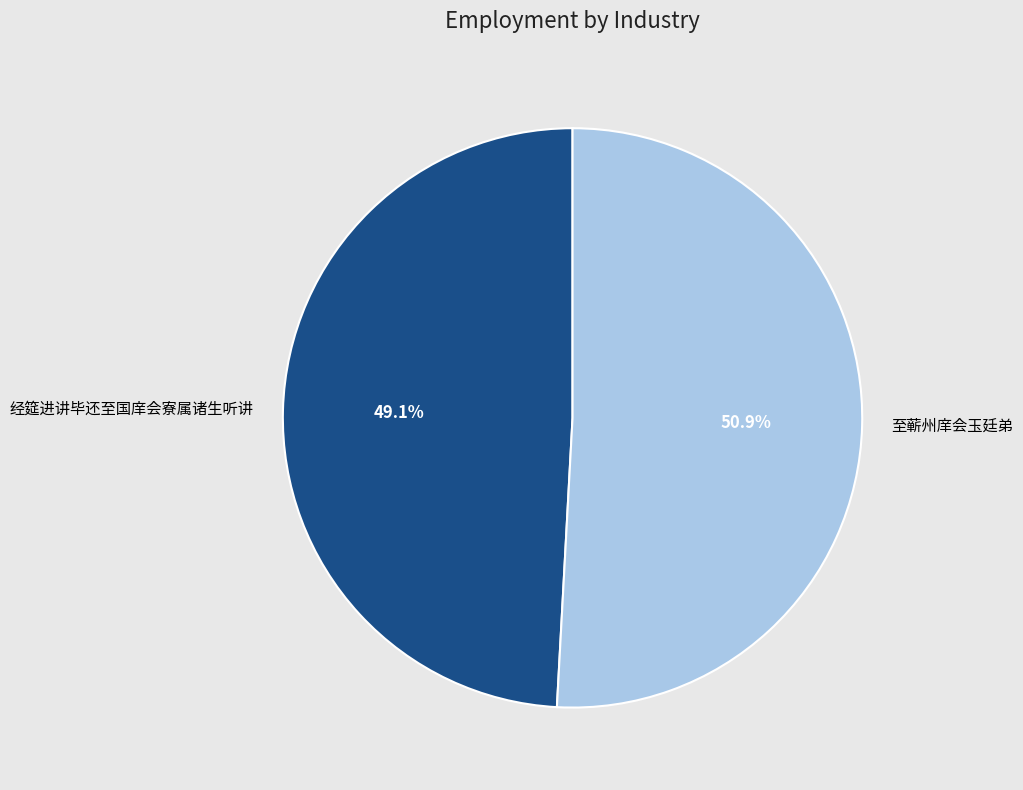

What is the ratio of the value at 至蕲州庠会玉廷弟 to the value at 经筵进讲毕还至国庠会寮属诸生听讲?

1.0